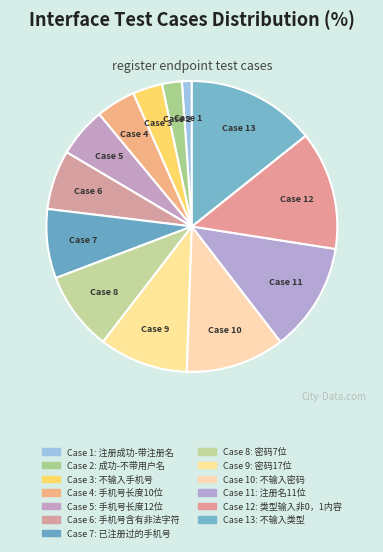

How many slices are in this pie chart?

13